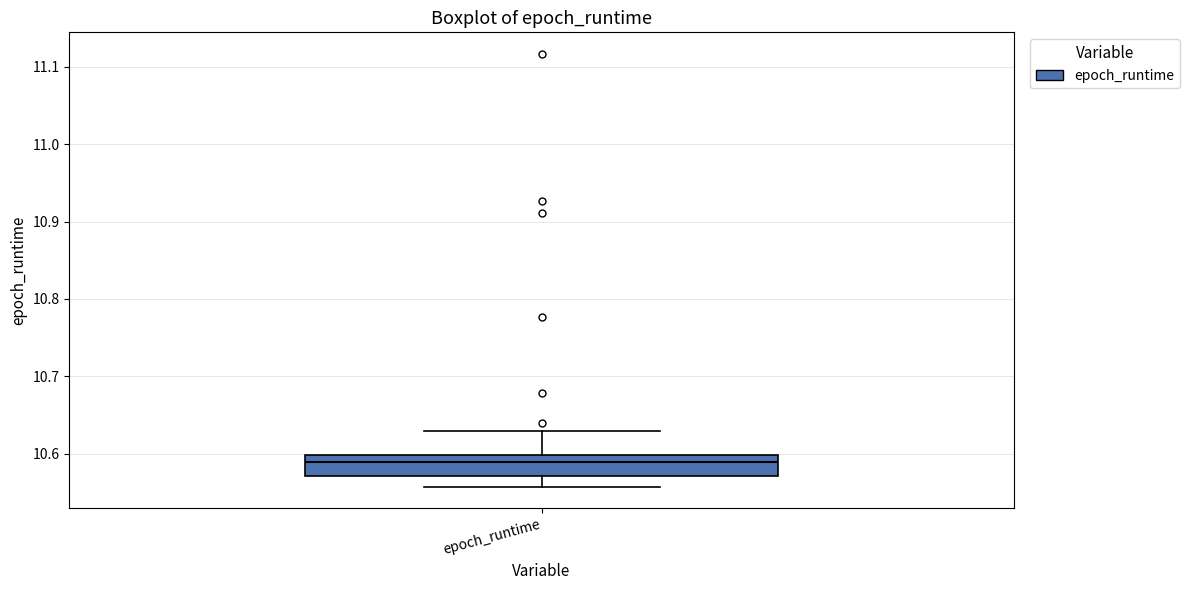

Read this box plot against the y-axis: the position of the median line, the range covered by the box, and the ends of both whiskers. The values are not printed on the chart, so give them approximately, as read against the axis.

median 10.59, box 10.57 to 10.60, whiskers 10.56 to 10.63